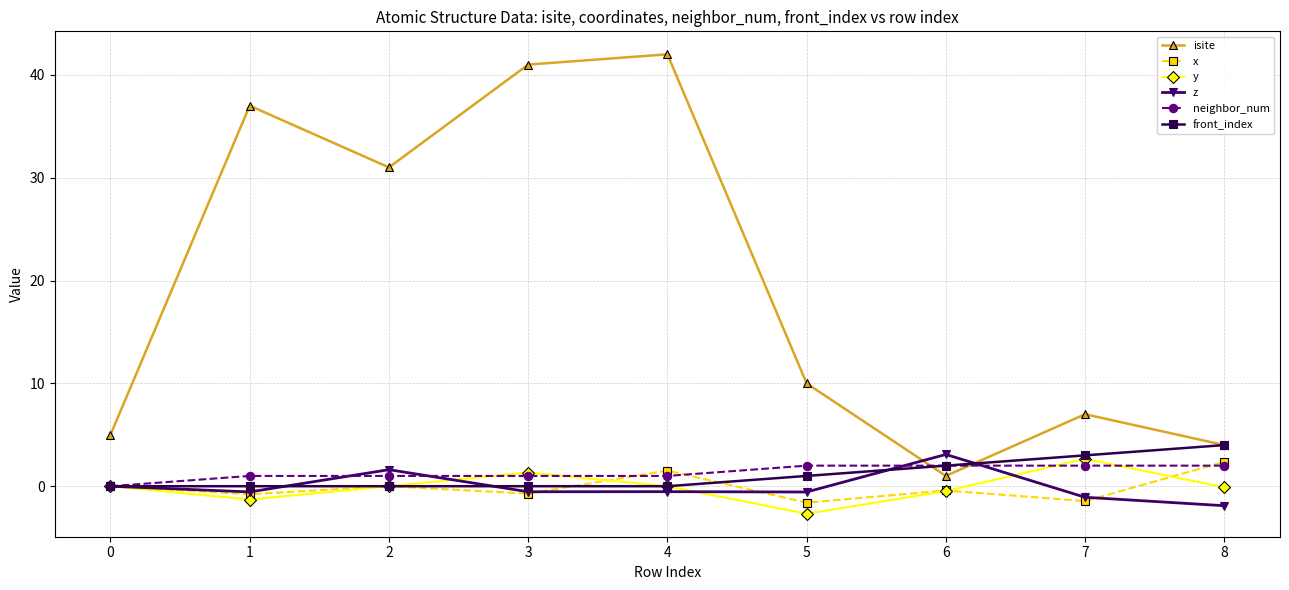

What is the difference between the maximum and minimum values in the isite series?

41.0